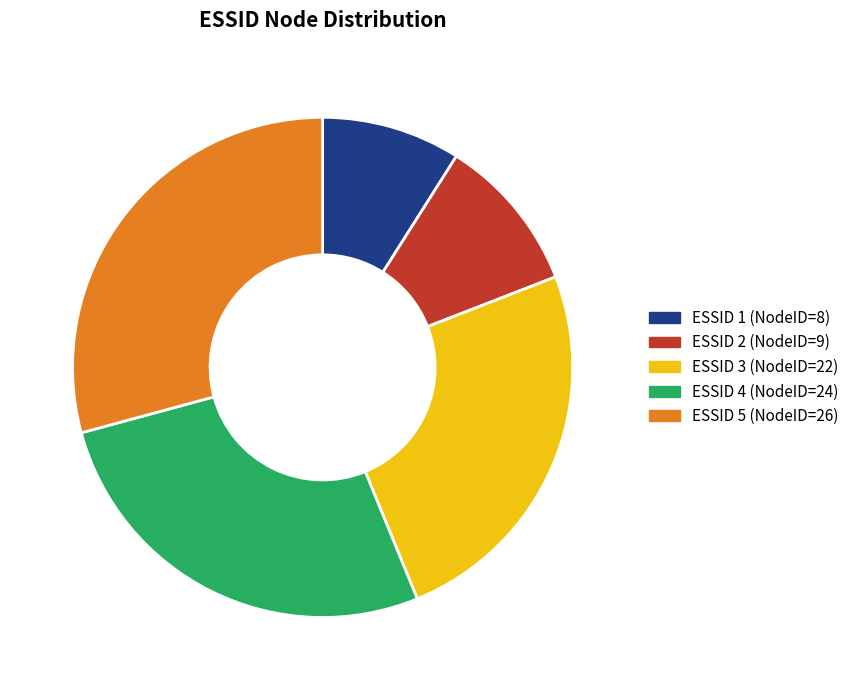

Is there a majority slice in this chart?

No